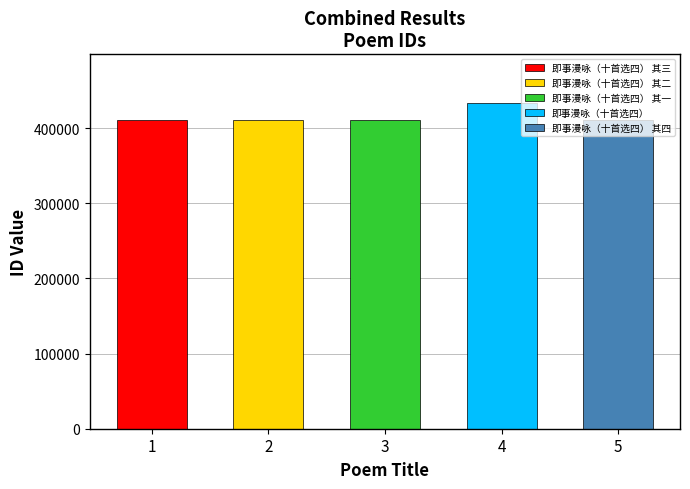

What is the difference between the maximum and minimum values?

22291